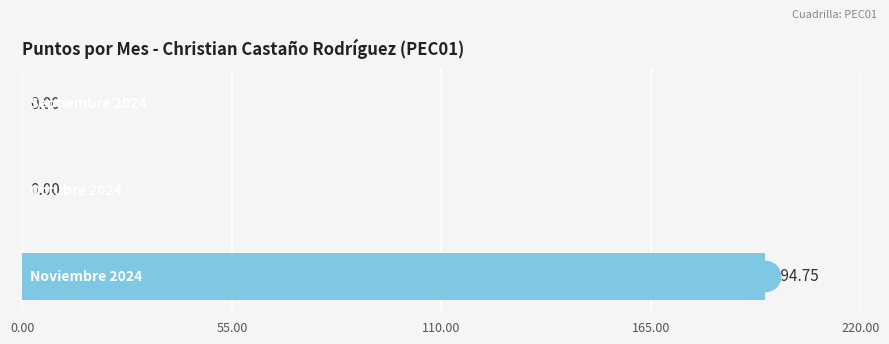

How many values are above zero?

1